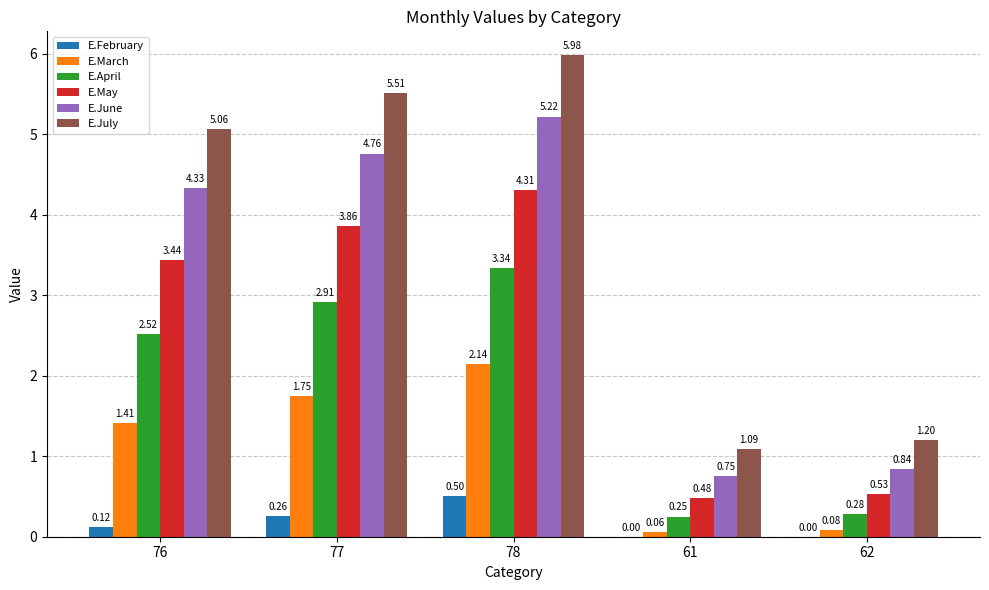

Which series changed the most between 78 and 61?

E.July